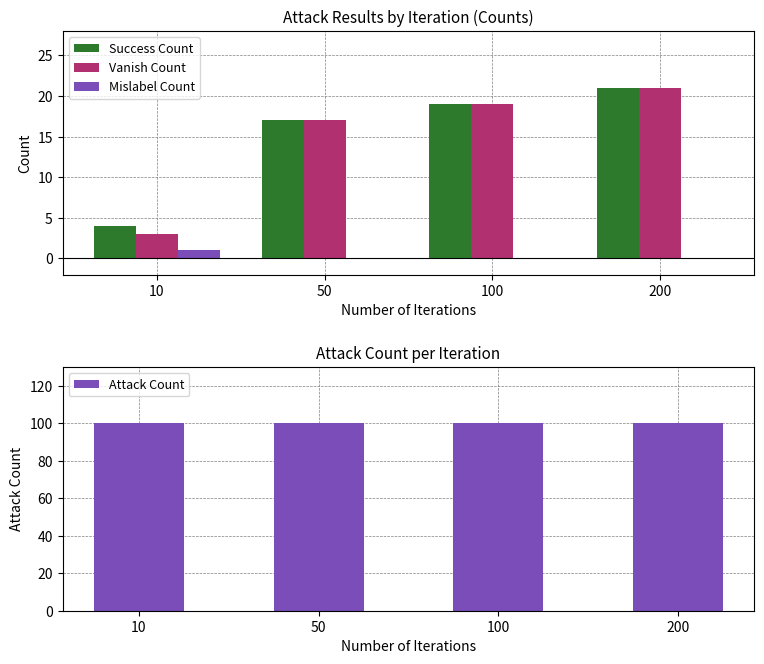

What is the value of the Mislabel Count bar at the 1st from the left?

1